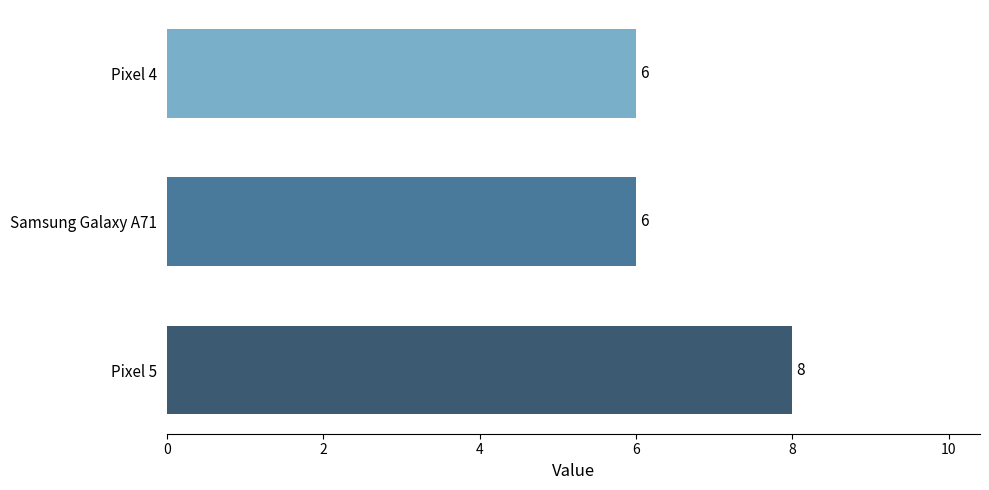

Count the number of values greater than 6.

1